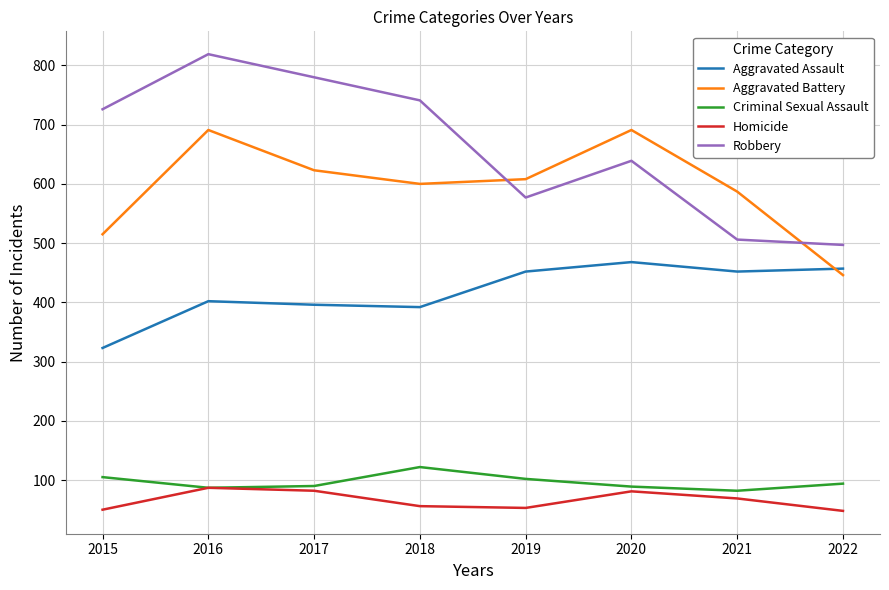

Does the chart display data point markers on the line(s)?

No